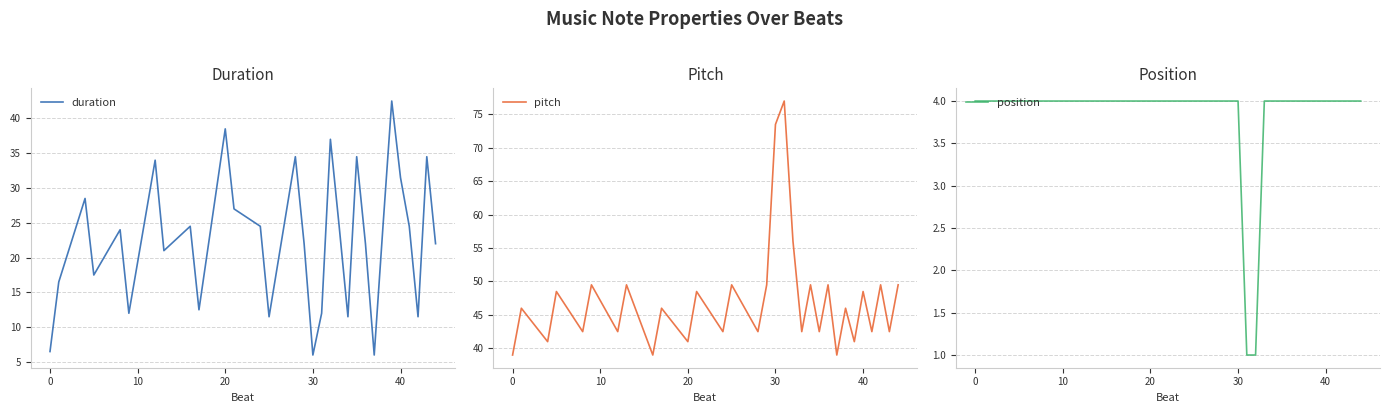

True or false: position has a value of 4 at 0.

True